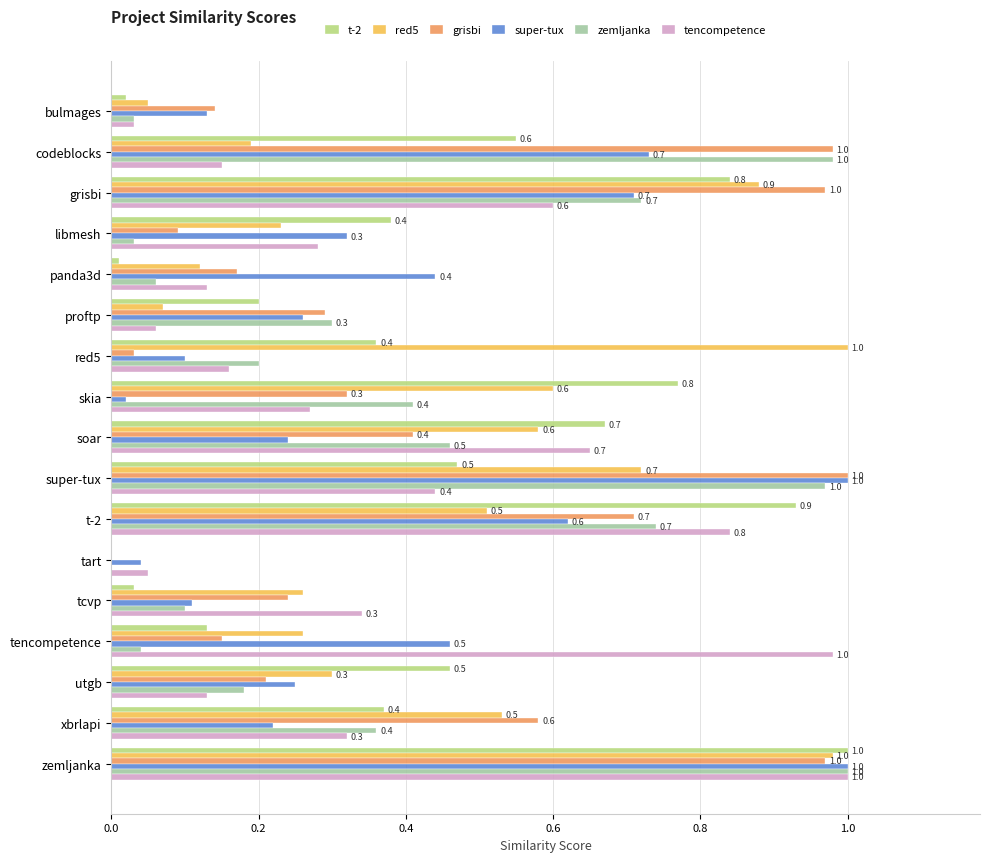

Is it true that t-2 equals 0.2 at xbrlapi?

False